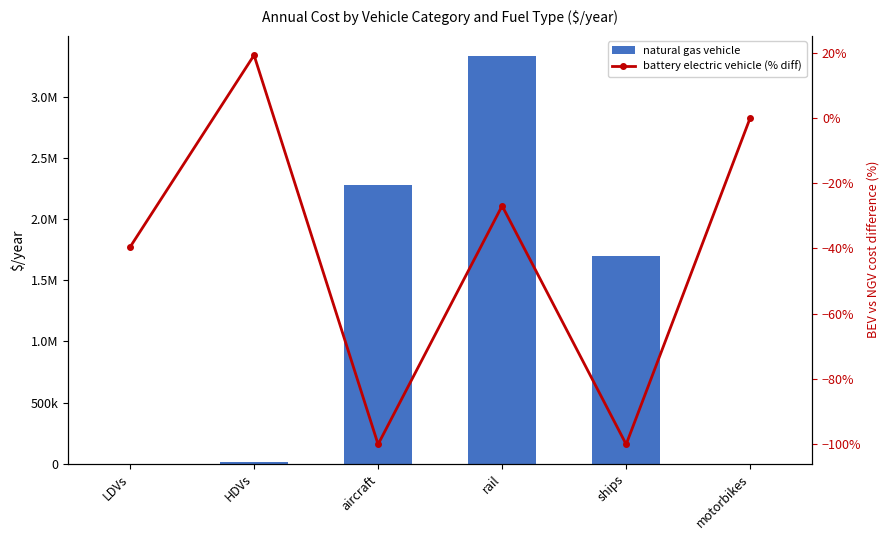

What position from the left is motorbikes?

6